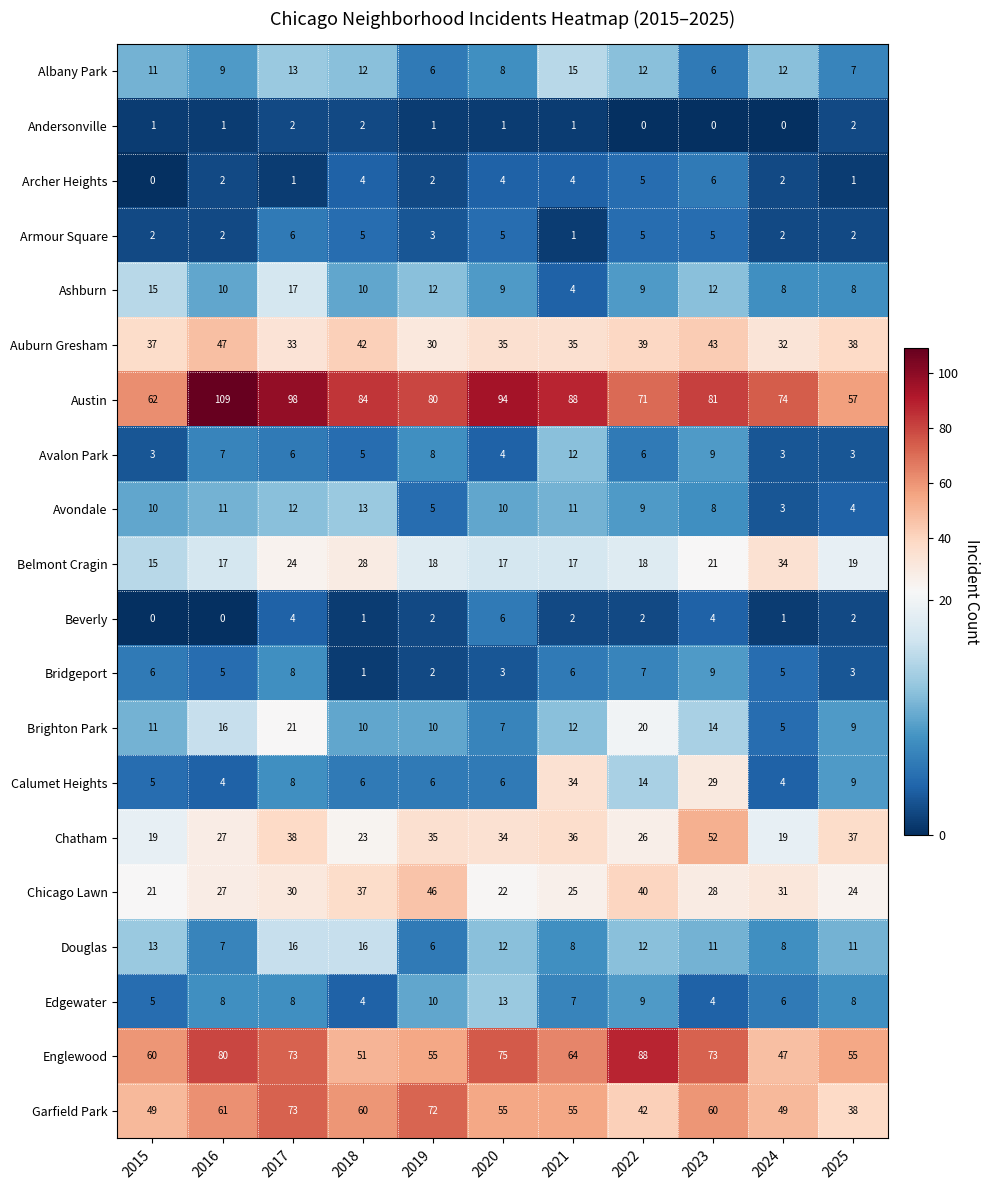

What is the total value across all series at 2024?

345